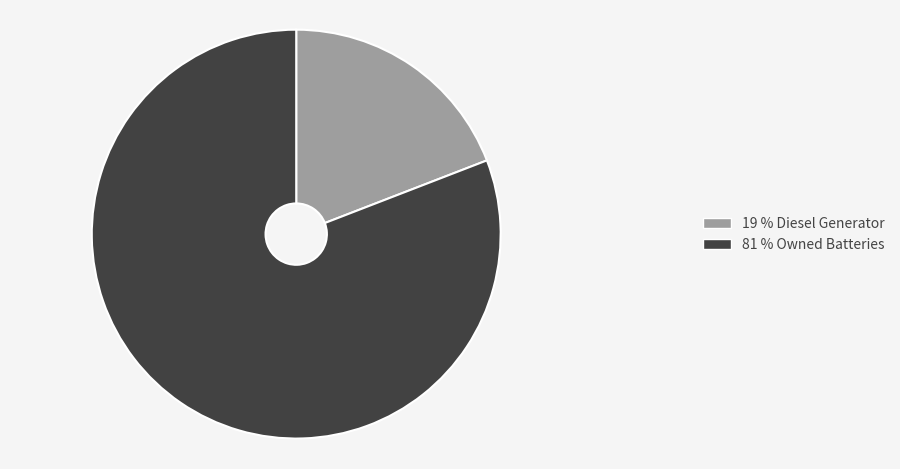

Which slice is the smallest?

19 % Diesel Generator